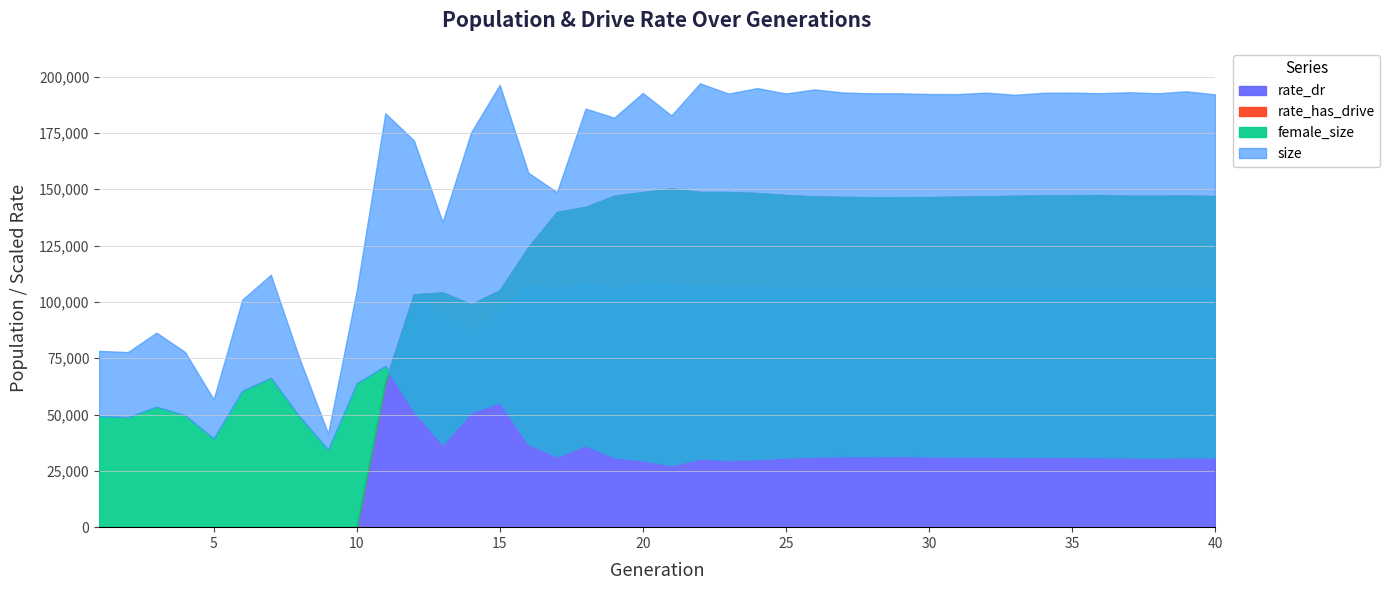

How many lines are shown in the chart?

4